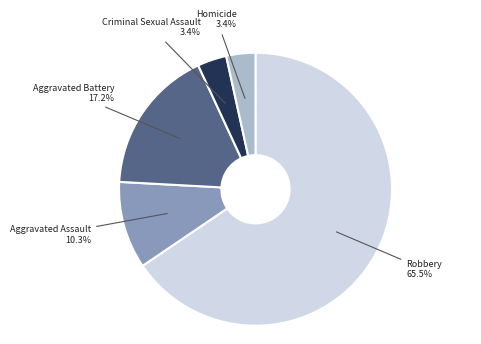

To the nearest percent, what is the combined percentage of Criminal Sexual Assault and Homicide?

7%